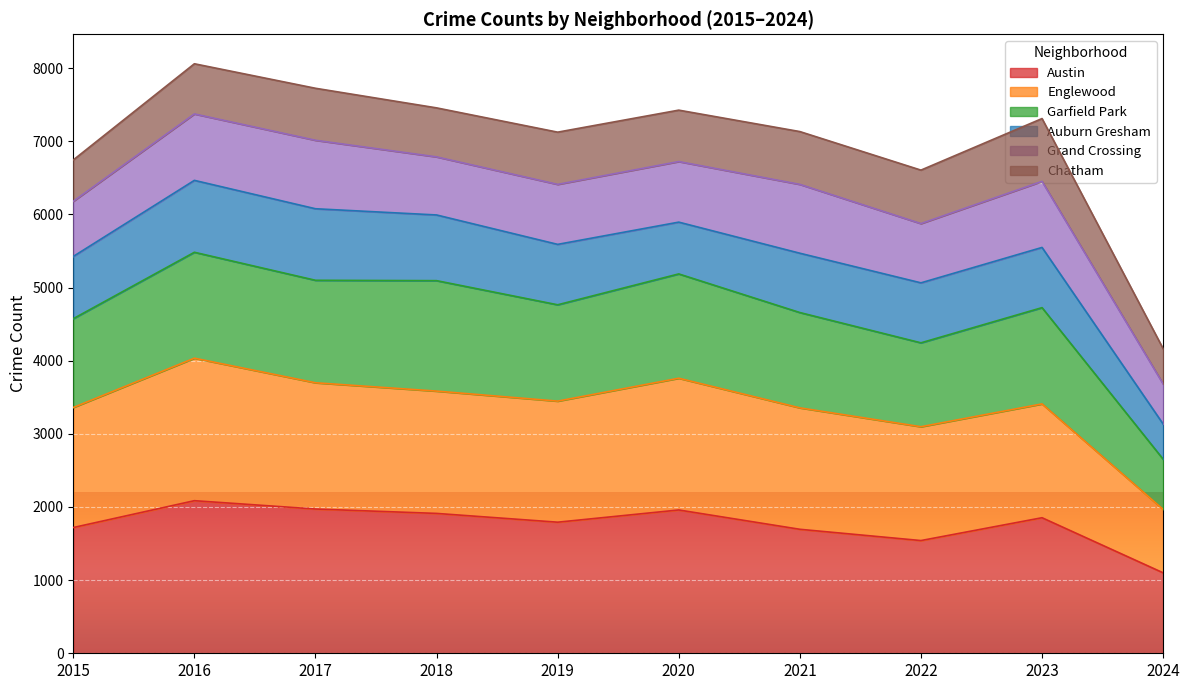

At which category does the chart reach its minimum across all series?

2024